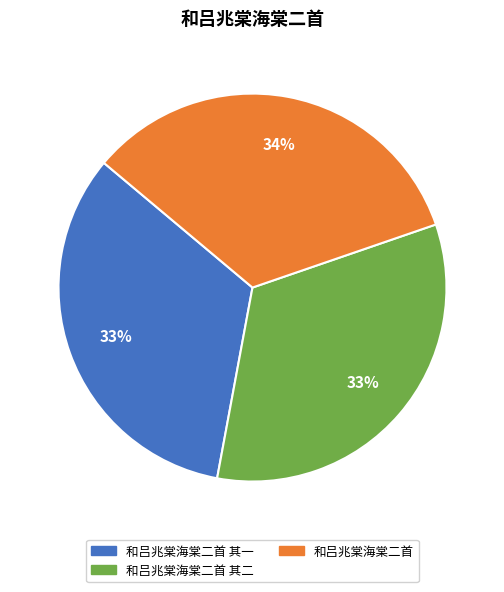

Is there any slice that represents more than half of the pie?

No